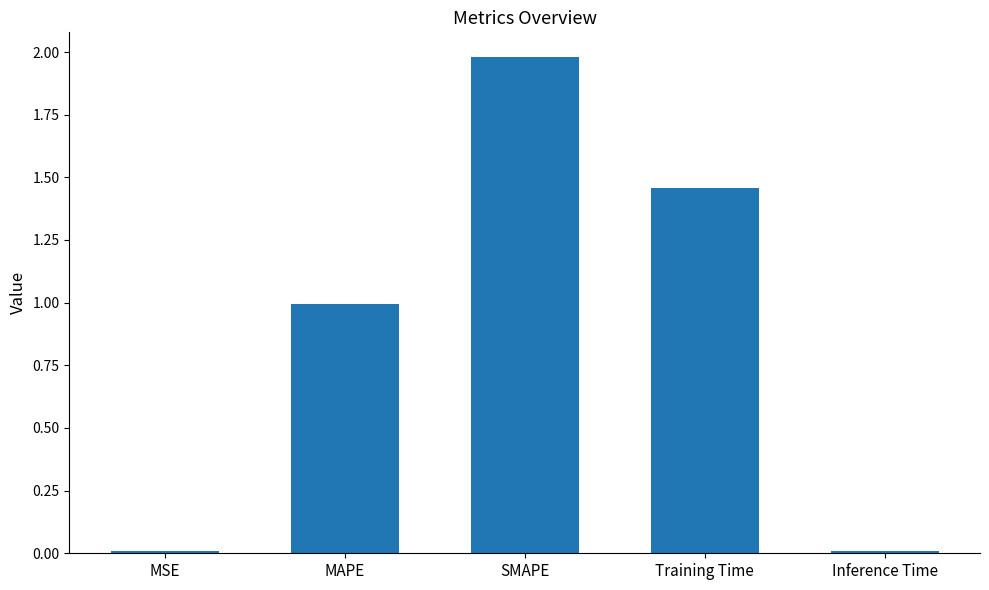

What is the average value?

0.9